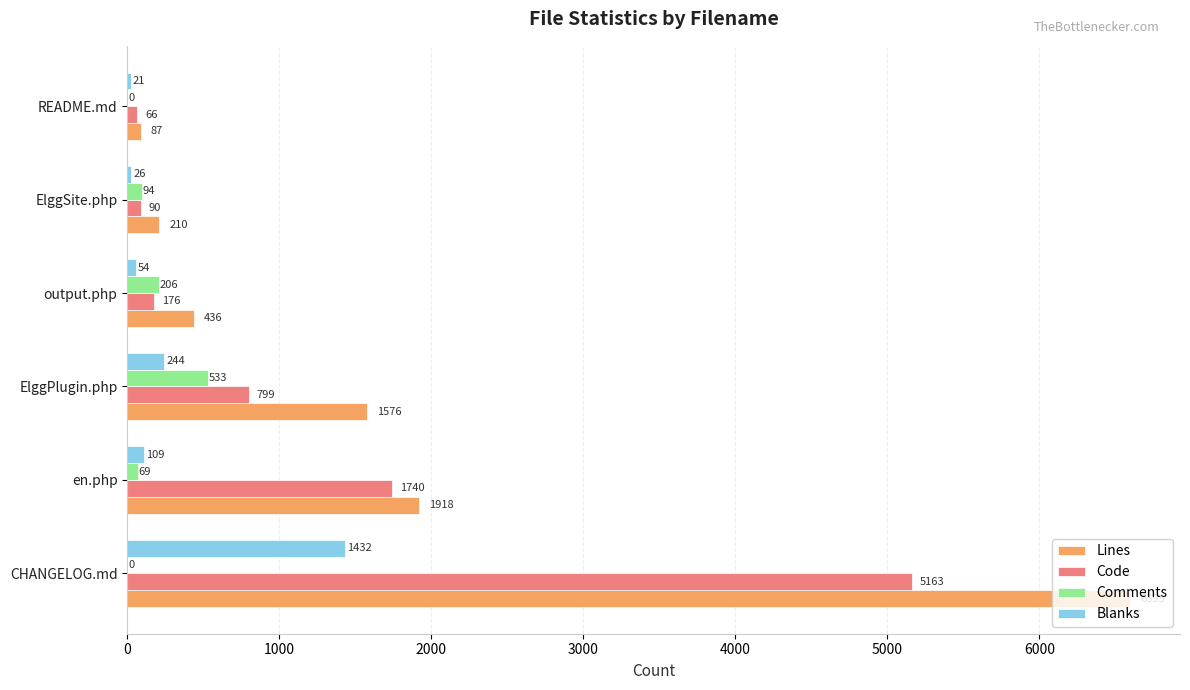

Is it true that Comments equals 533 at ElggPlugin.php?

True